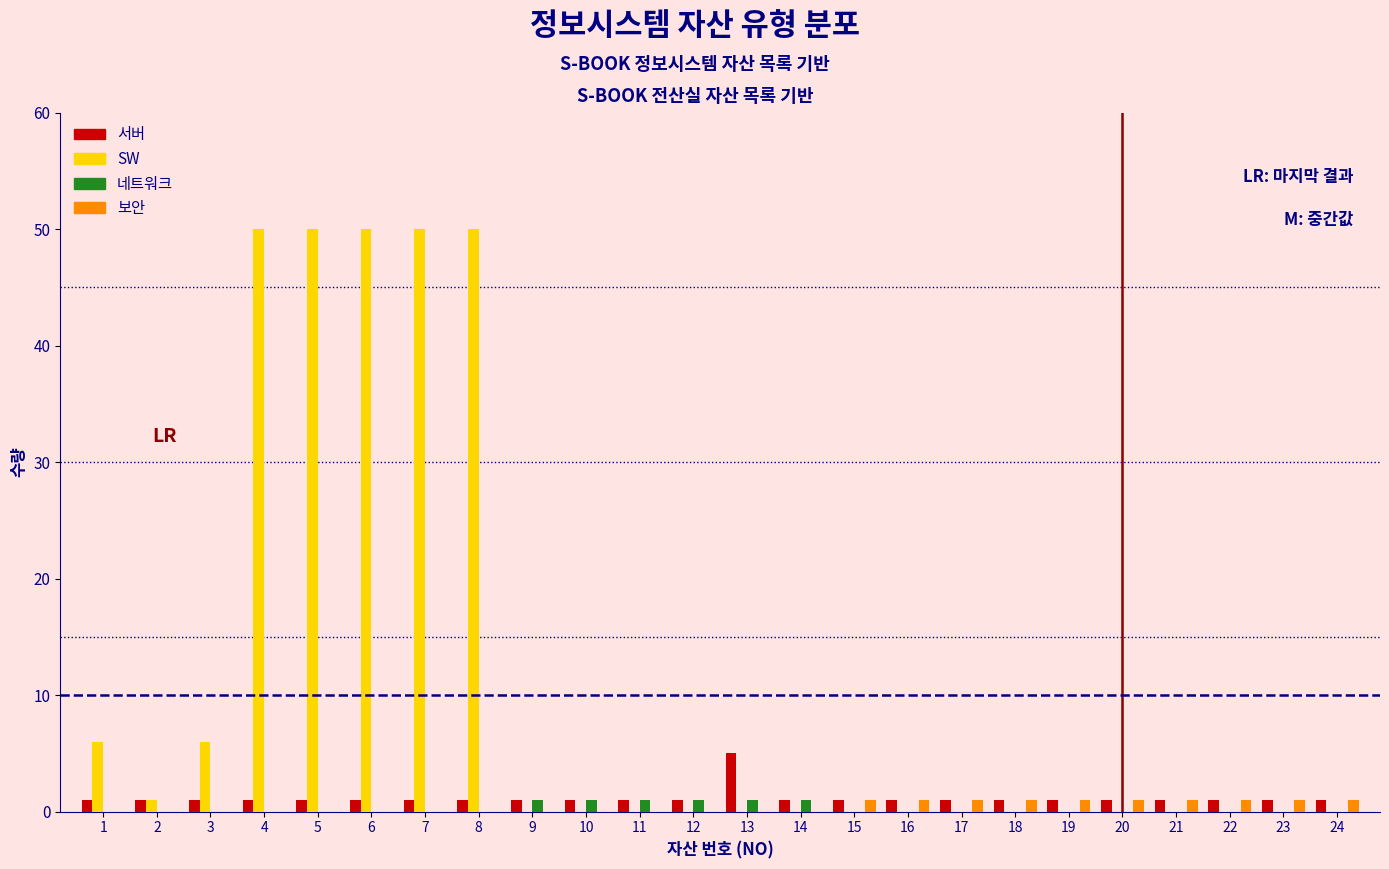

What is the maximum value shown in the chart?

50